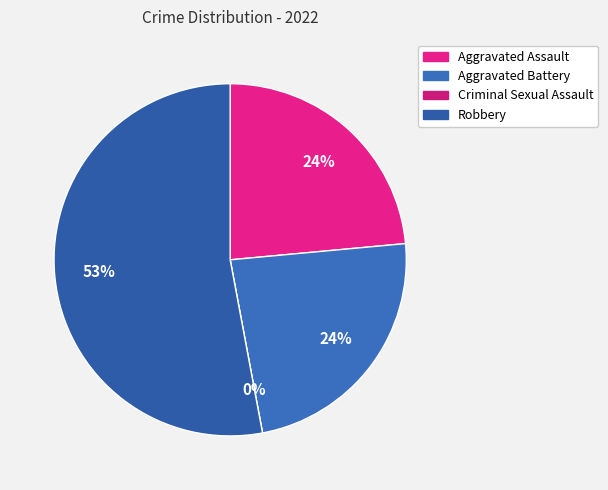

To the nearest percent, what is the difference between the Criminal Sexual Assault and Robbery slice percentages?

53%